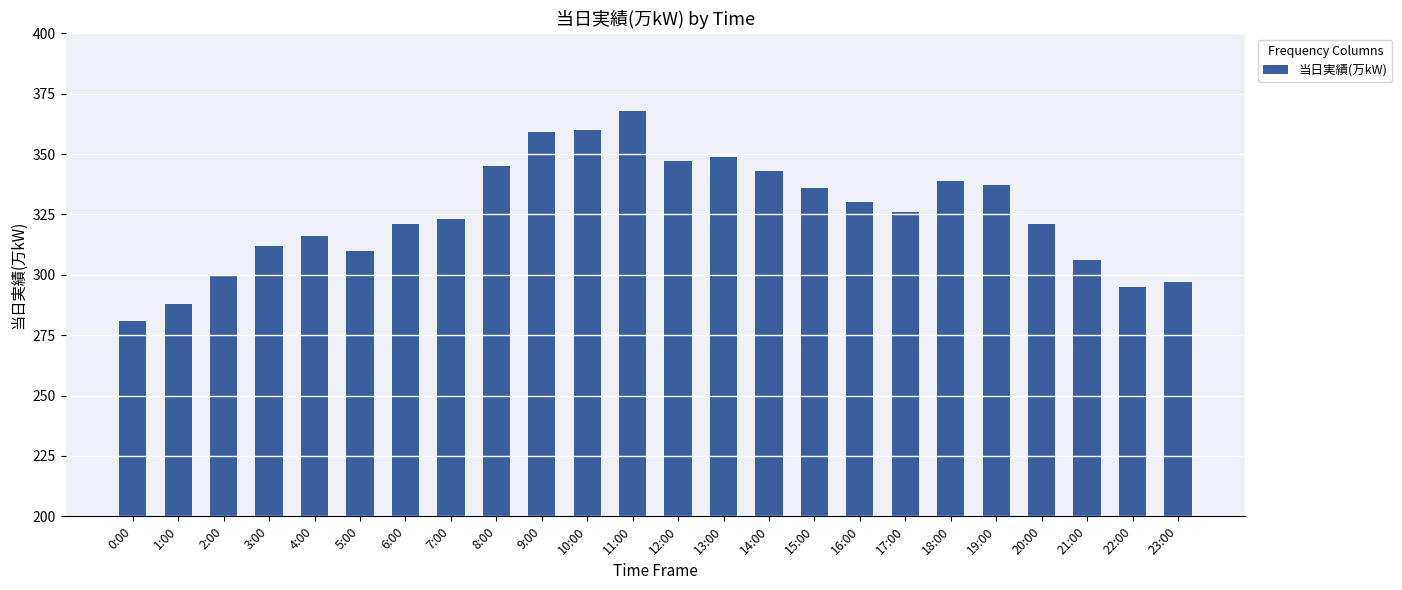

Reading left to right, list all the values displayed in this chart.

281	288	300	312	316	310	321	323	345	359	360	368	347	349	343	336	330	326	339	337	321	306	295	297